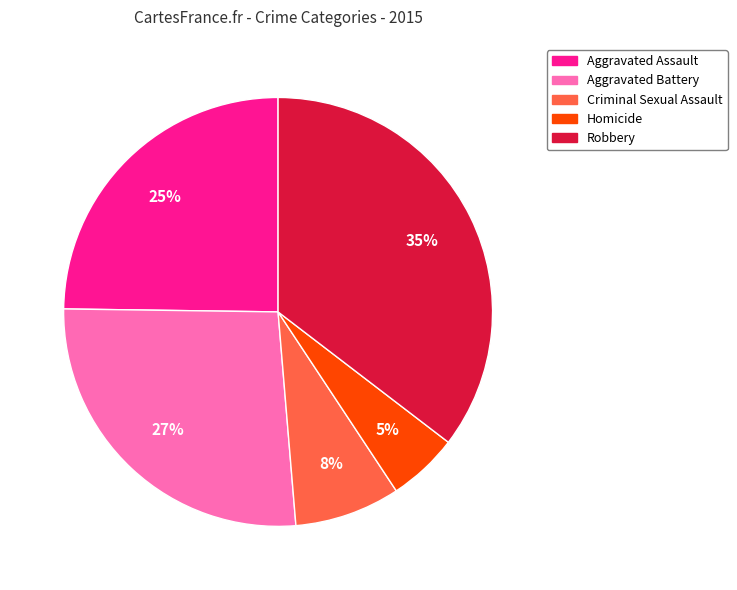

How many segments does this pie chart have?

5